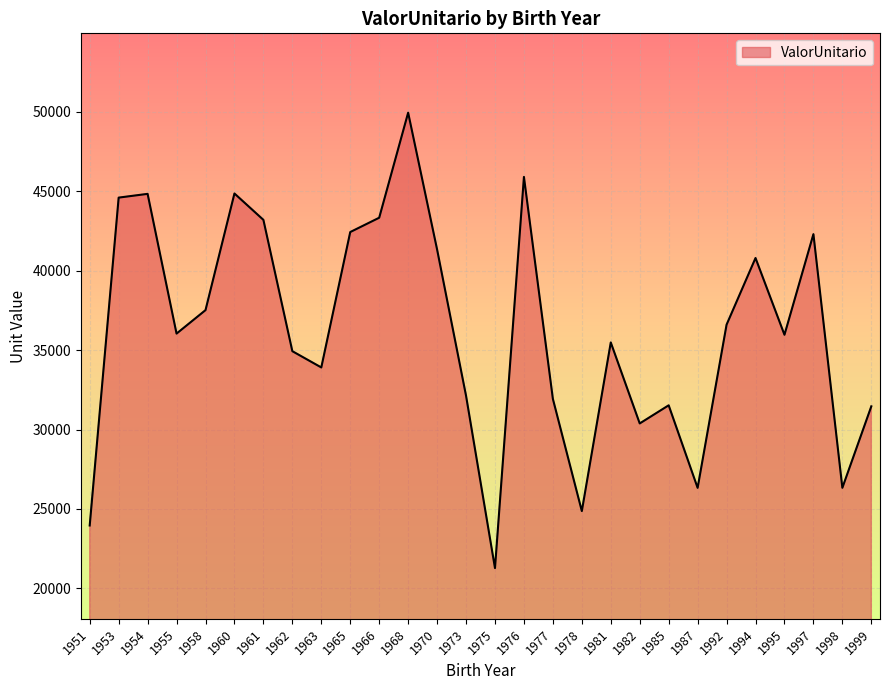

Is it true that the value at 1999 is 31459.5?

True